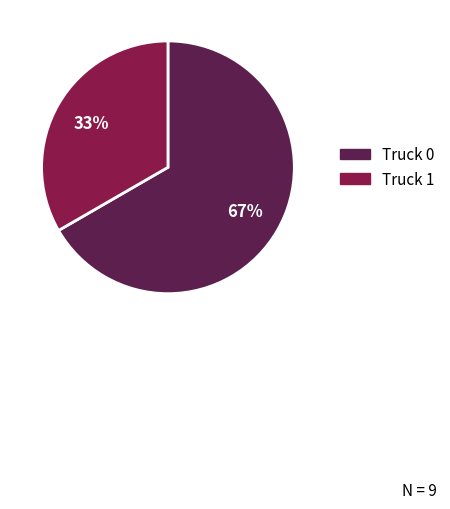

What is the majority slice?

Truck 0